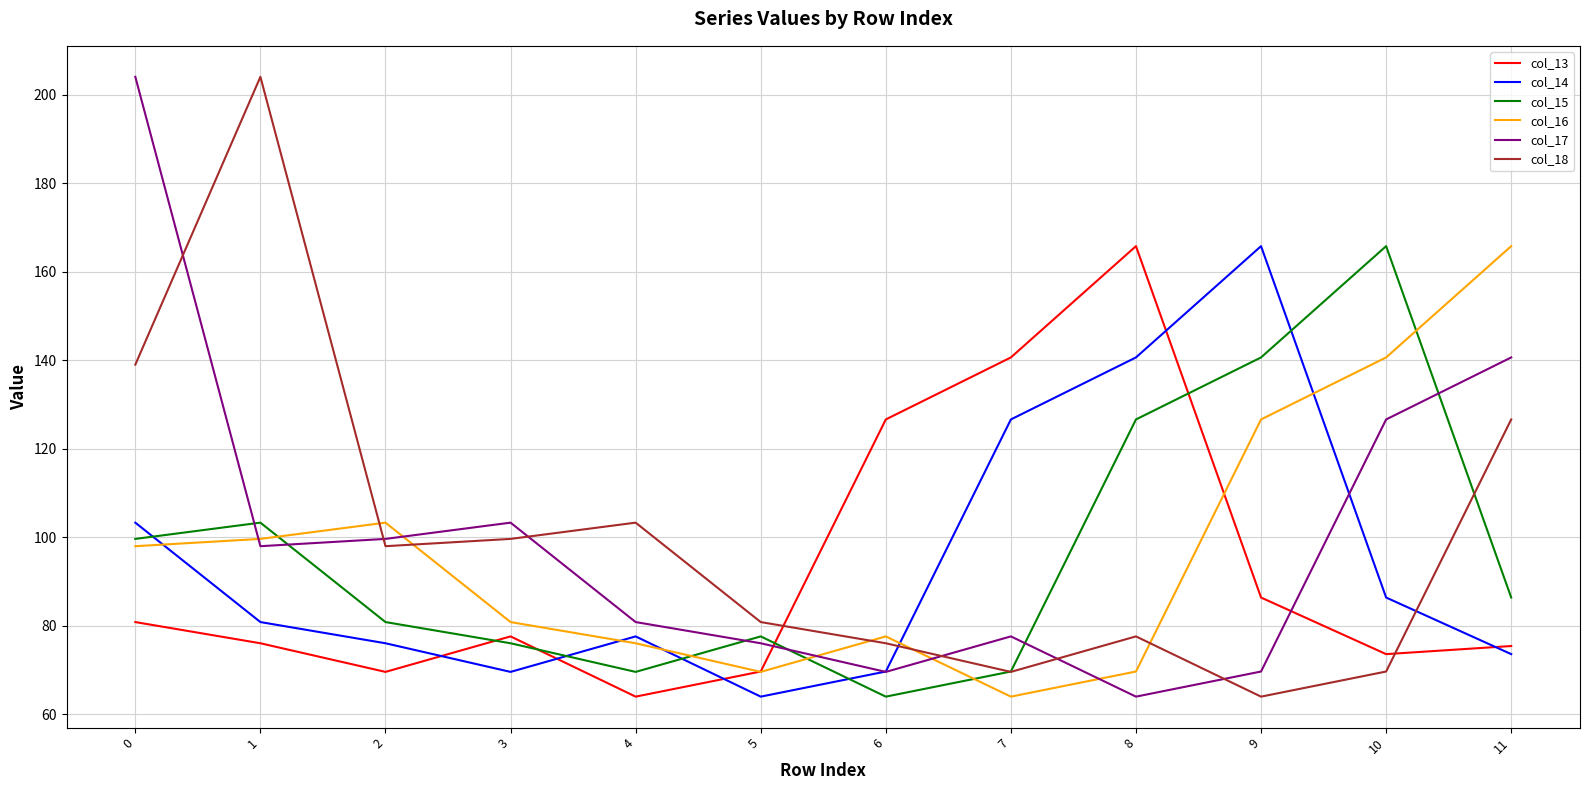

What is the difference between the second highest and second lowest values in the col_16 series?

71.0